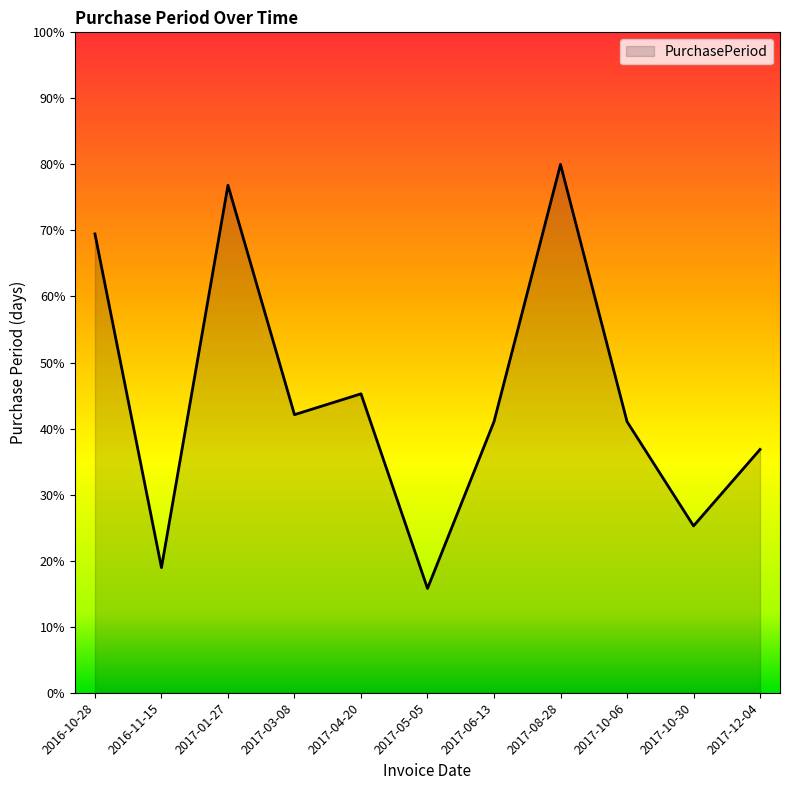

Where is the first local maximum?

2017-01-27